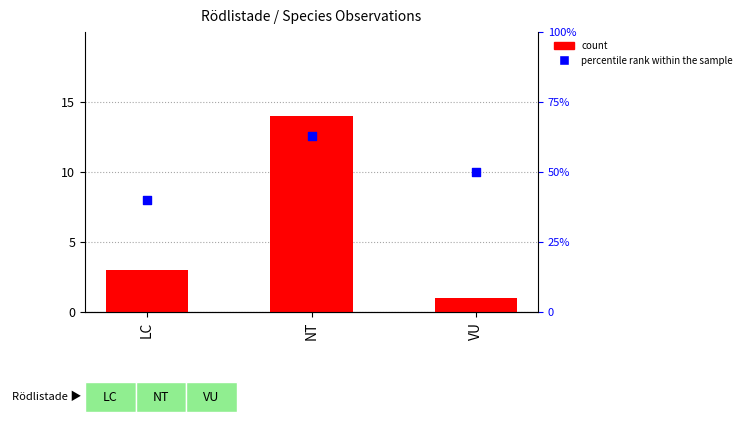

Which series reaches the minimum Y coordinate?

count